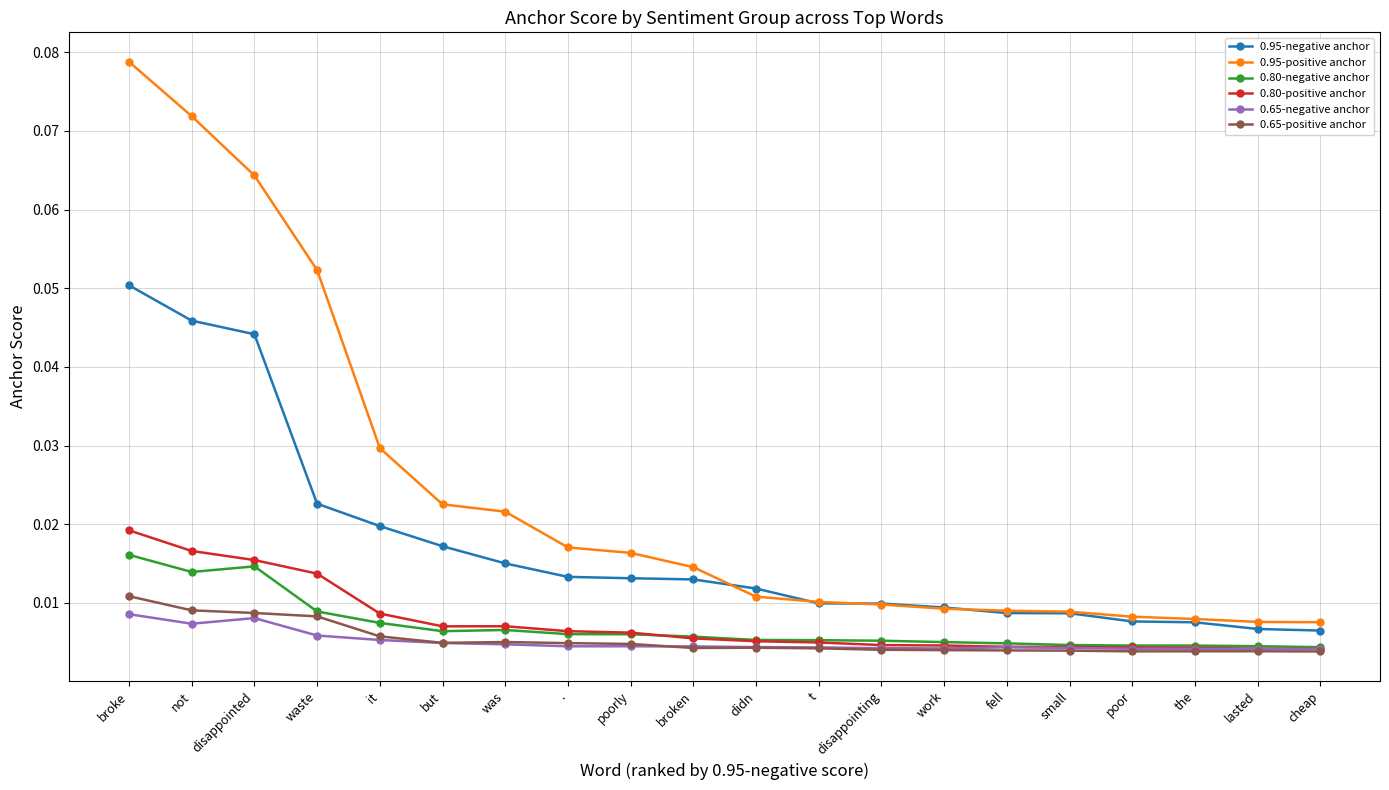

True or false: 0.65-negative anchor has more than 1 points higher than both neighbors.

True